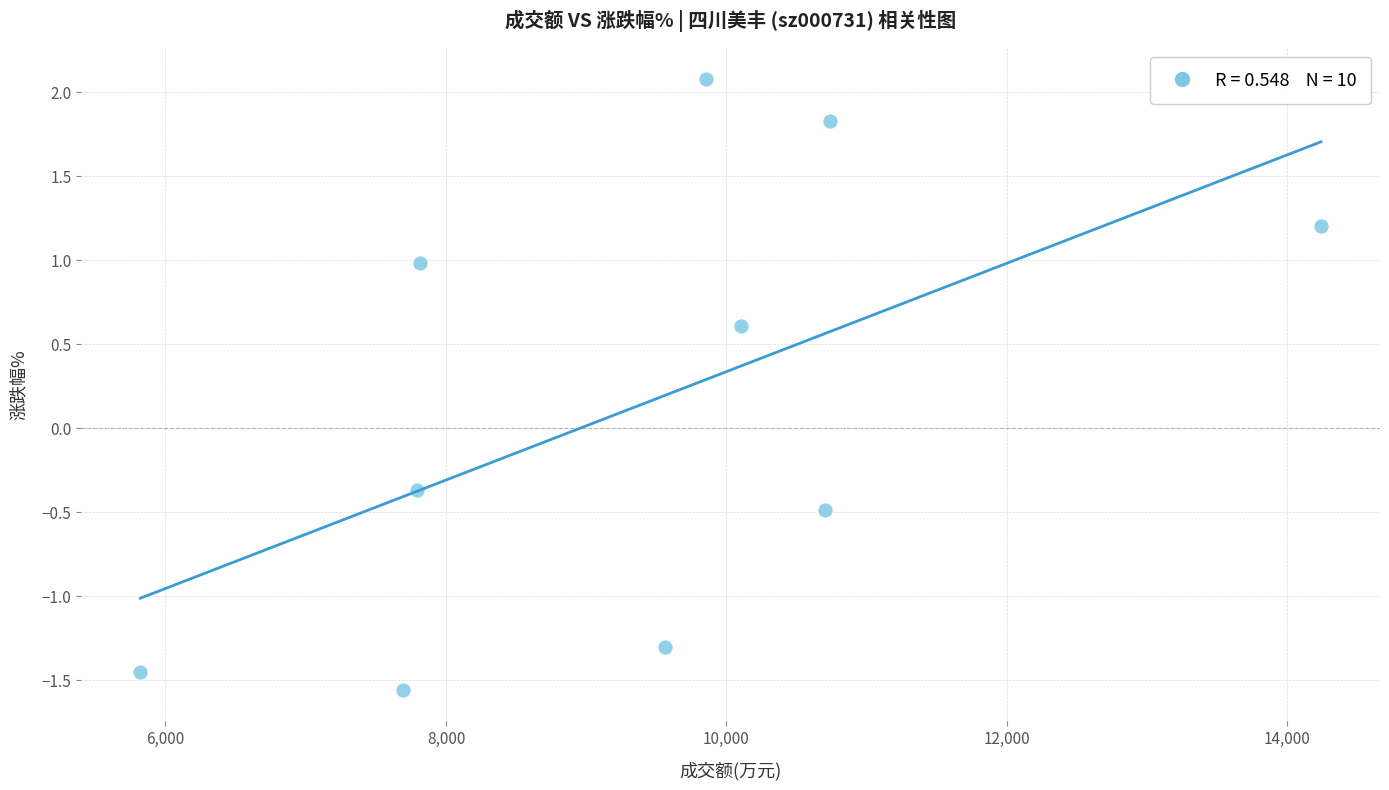

What Y value in the scatter plot is closest to 0?

-0.4